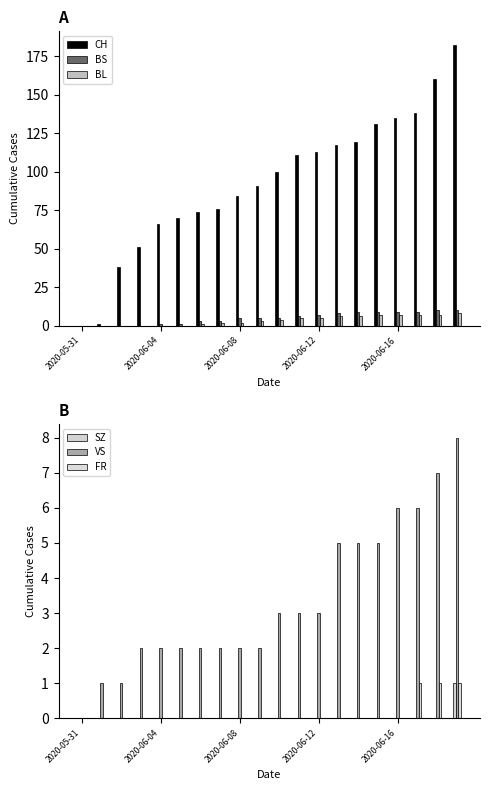

How many bars are there in total?

120